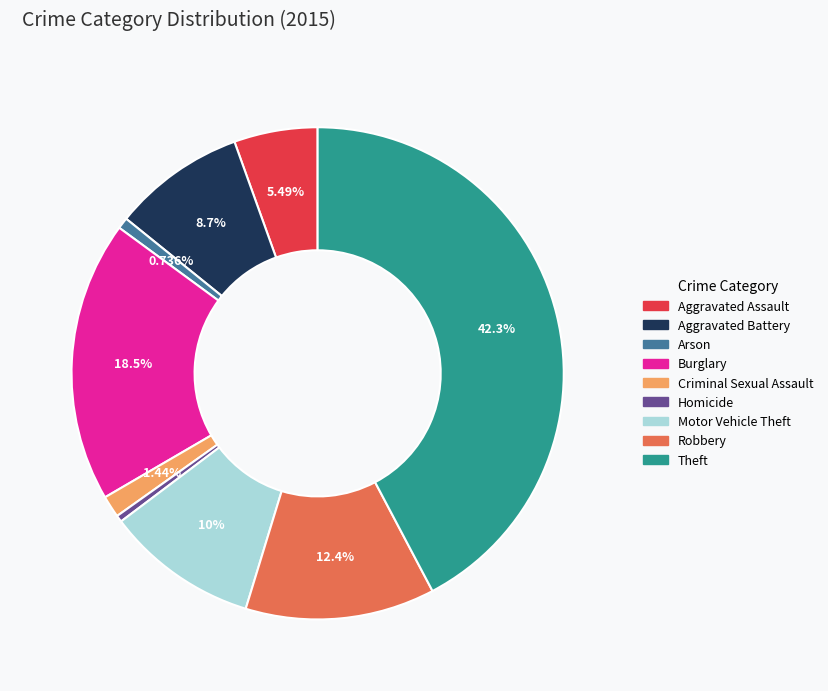

Is it true that Homicide is 10% of the pie?

False